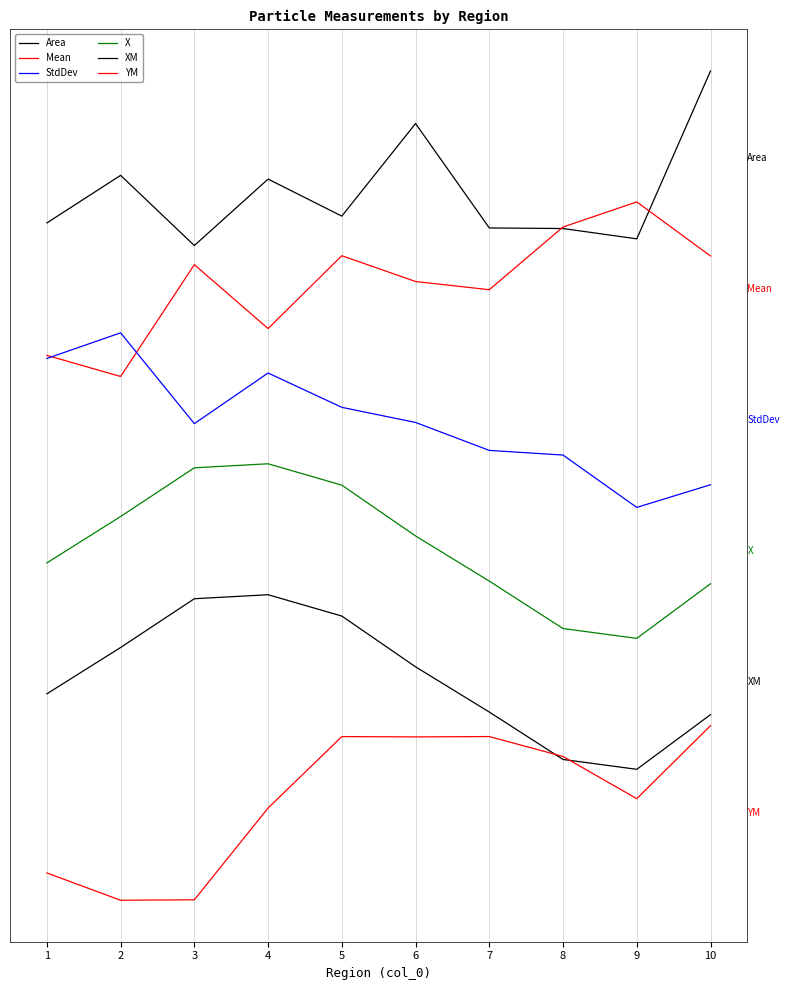

Is the value of Mean at 10 greater than the value of Area at 5?

No